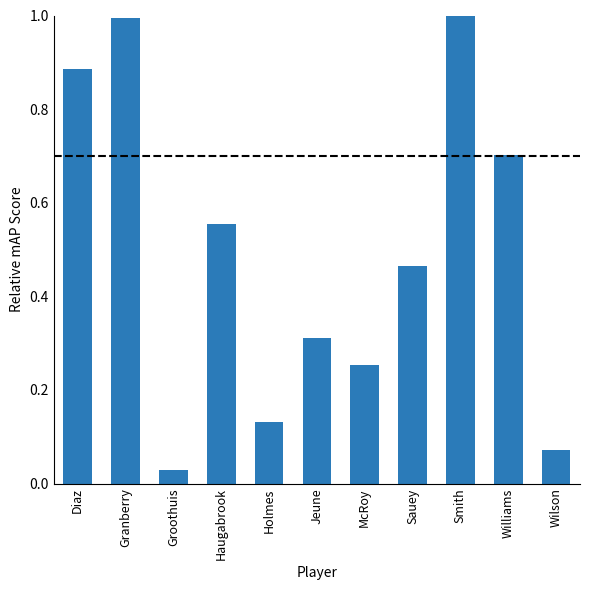

What is the greatest value displayed?

1.0